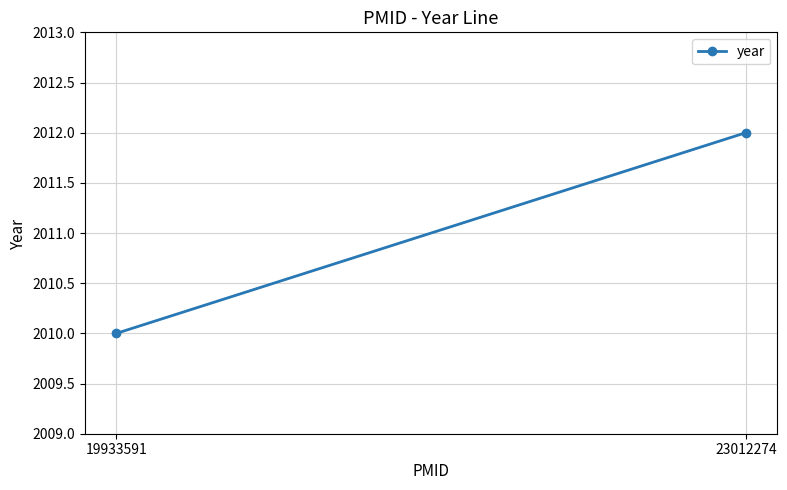

What is the minimum value shown in the chart?

2010